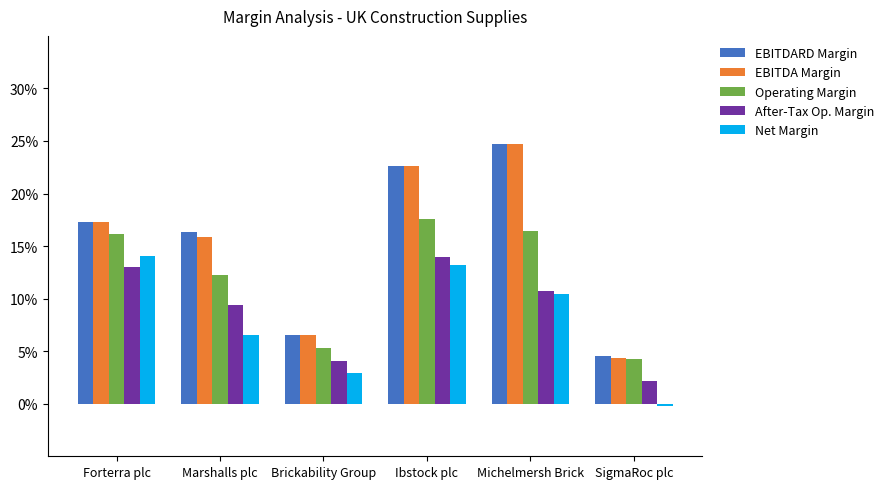

What are all the series names shown in the legend?

EBITDARD Margin, EBITDA Margin, Operating Margin, After-Tax Op. Margin, Net Margin